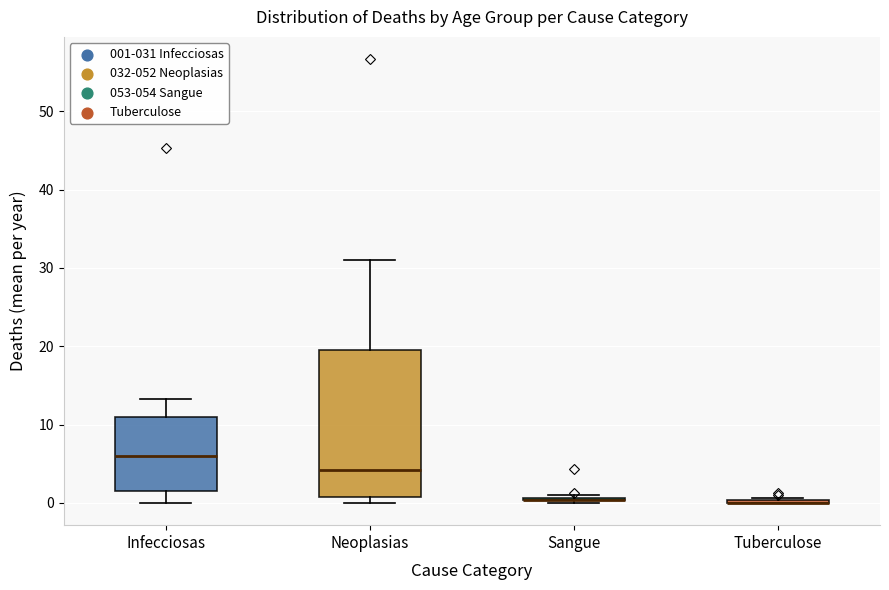

Which box is the tallest, from its lower edge to its upper edge?

Neoplasias